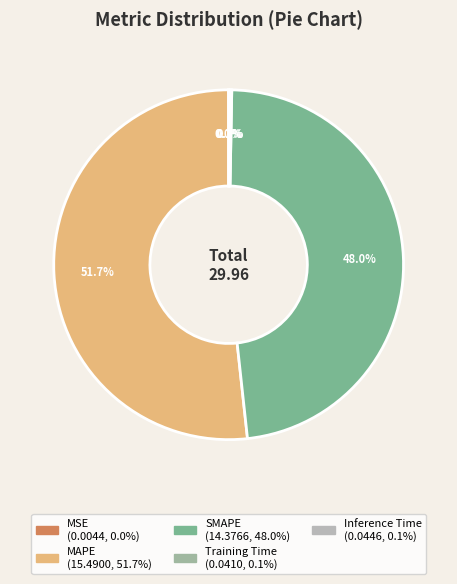

The Inference Time slice represents 1% of the pie. True or false?

False